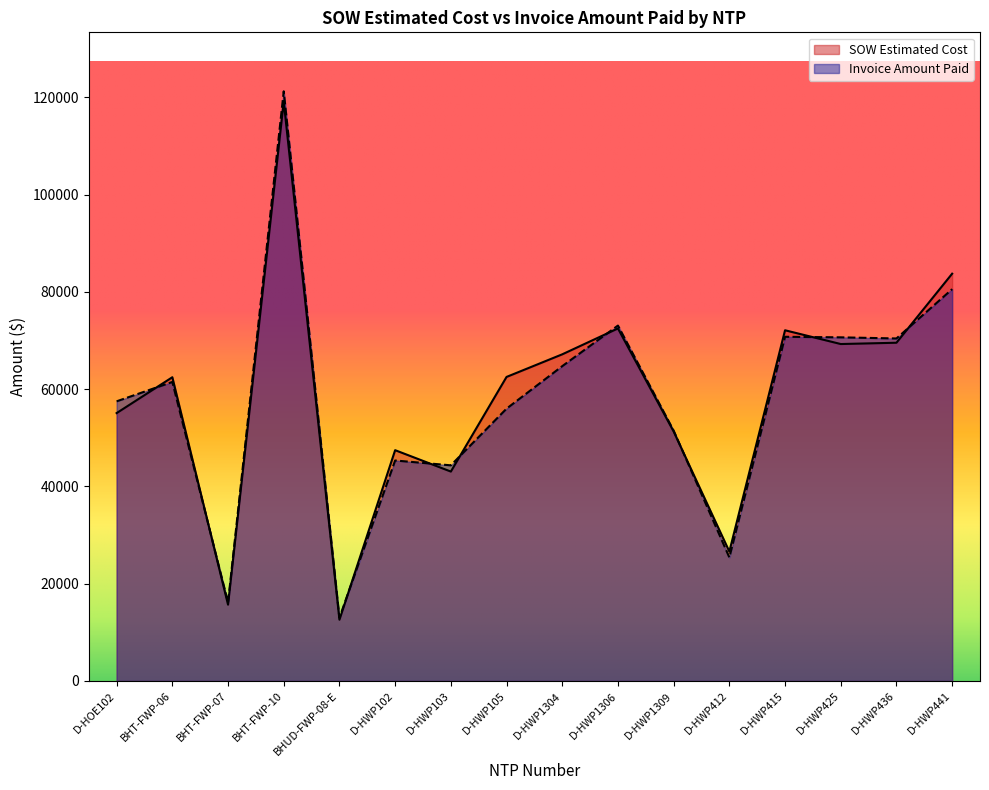

Reading left to right, transcribe all the data shown in this chart.

SOW Estimated Cost: 55089.0	62460.4	15690.1	119135.3	12601.5	47461.5	43064.0	62522.5	67171.5	72492.0	51295.0	26617.0	72118.0	69288.0	69555.0	83754.0
Invoice Amount Paid: 57509.0	61491.1	16153.8	121256.6	13008.1	45340.0	44346.0	56001.0	64739.0	73087.5	51485.5	25405.0	70778.0	70664.0	70432.0	80572.5